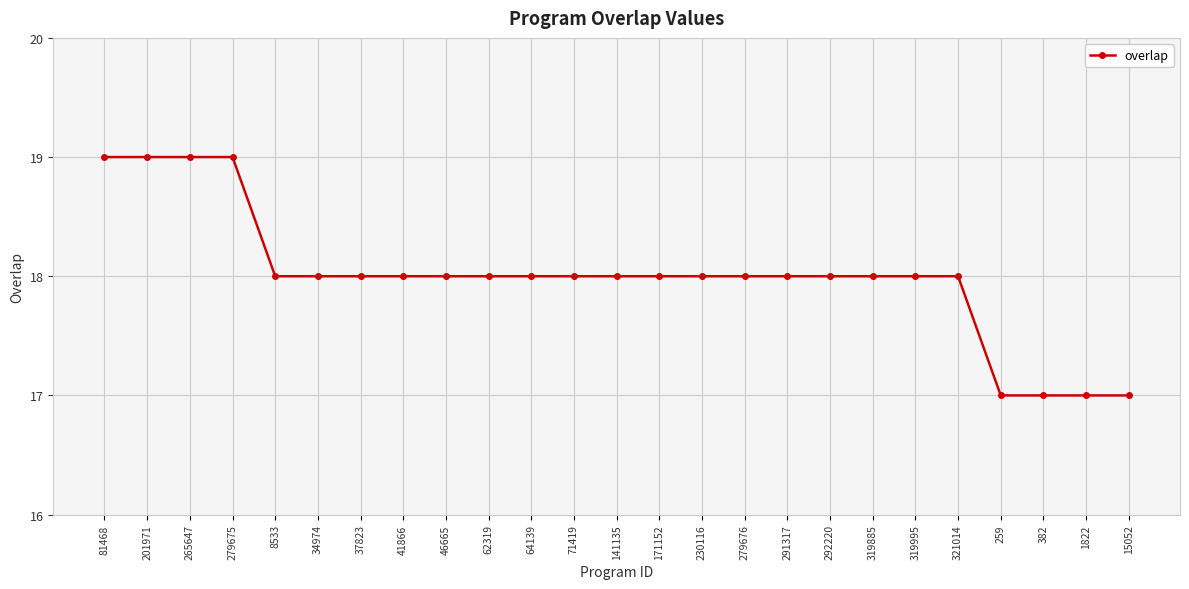

How many data points does each series have?

25